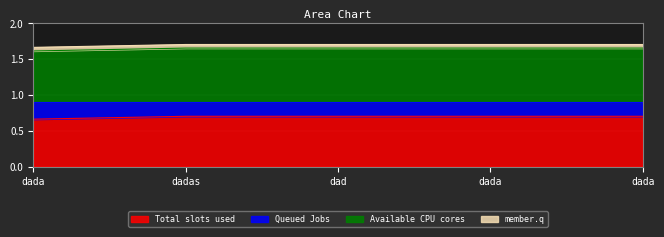

What is the smallest value displayed?

0.7